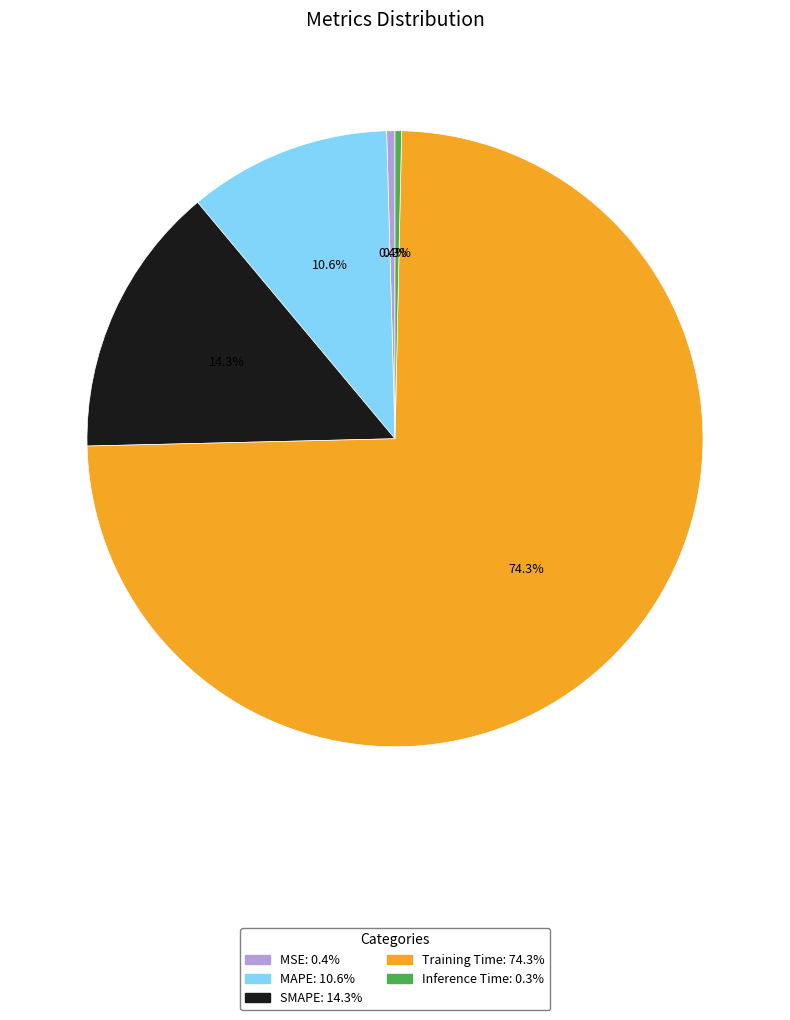

Which slice is the largest?

Training Time